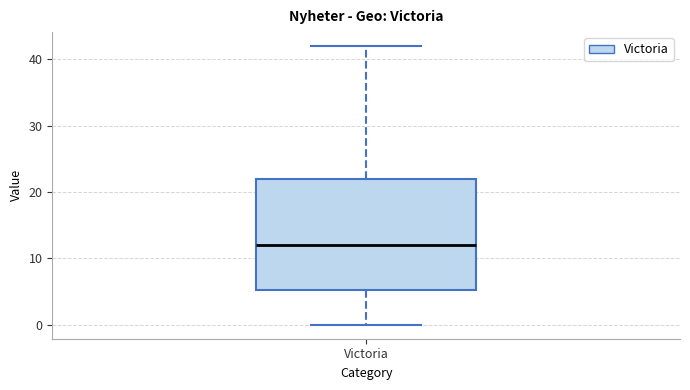

Where does the upper whisker of the box for Victoria end on the y-axis? The values are not printed on the chart, so give them approximately, as read against the axis.

42